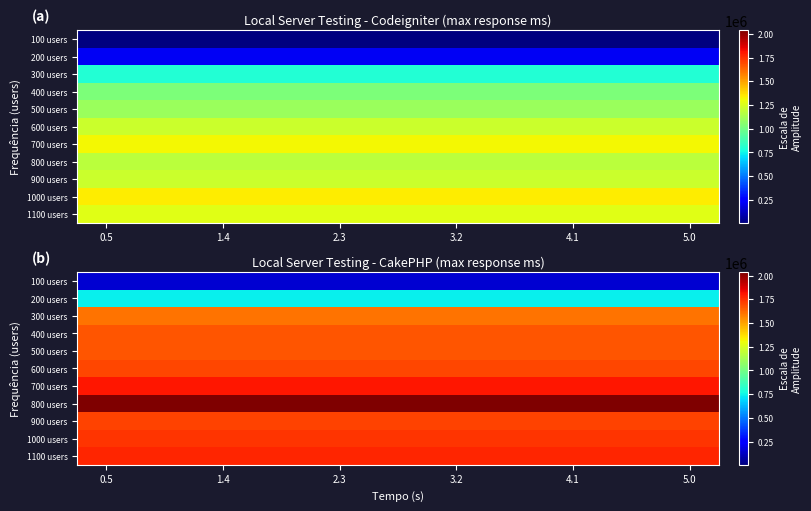

What is the highest value of the 500 users series?

1669982